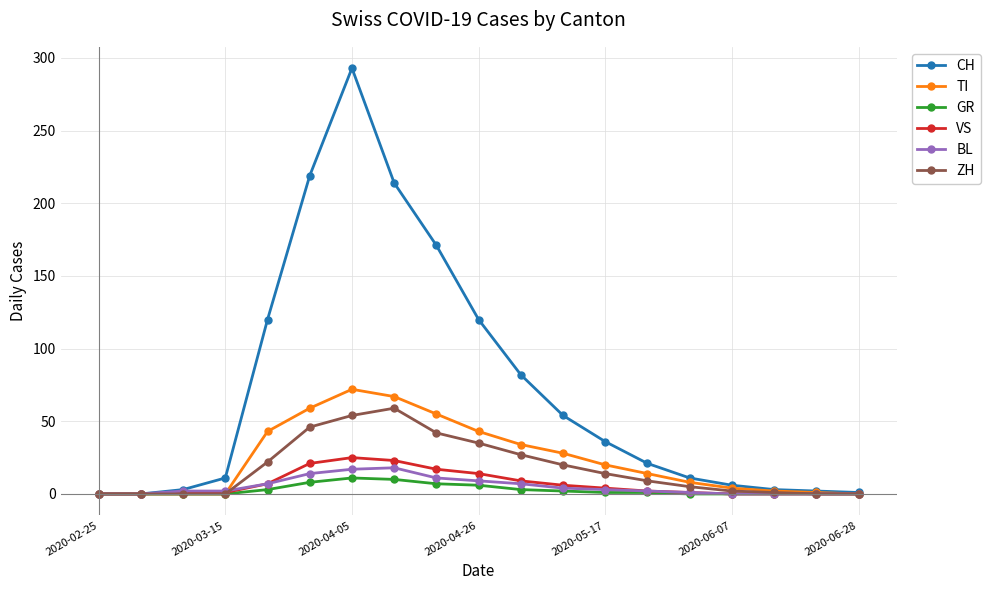

True or false: GR has more than 0 interior local peaks.

True